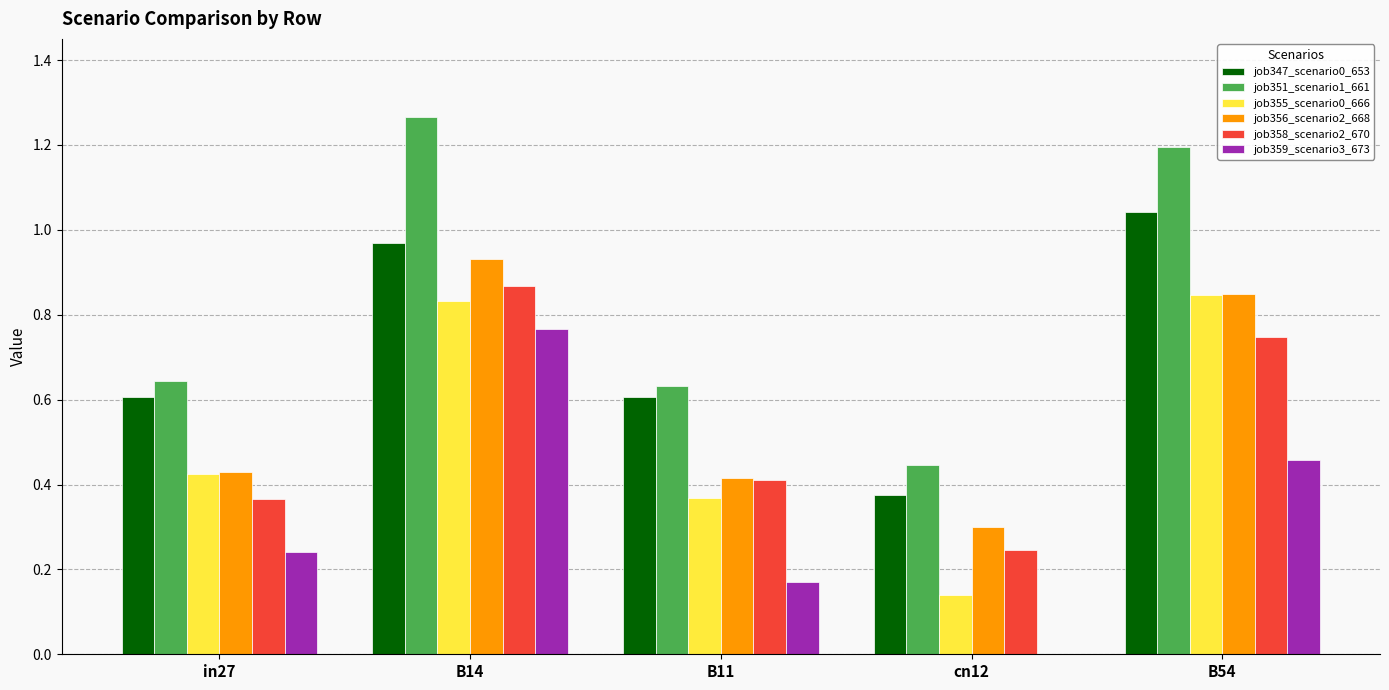

At which category does the chart reach its peak across all series?

B14